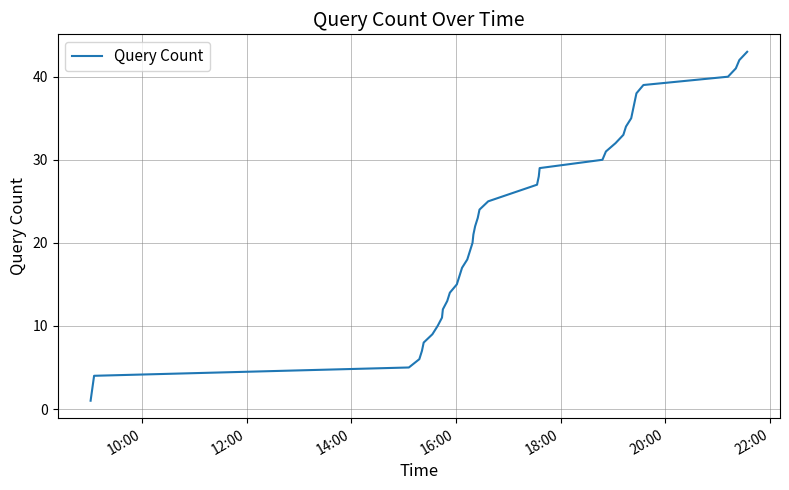

How many lines are shown in the chart?

1